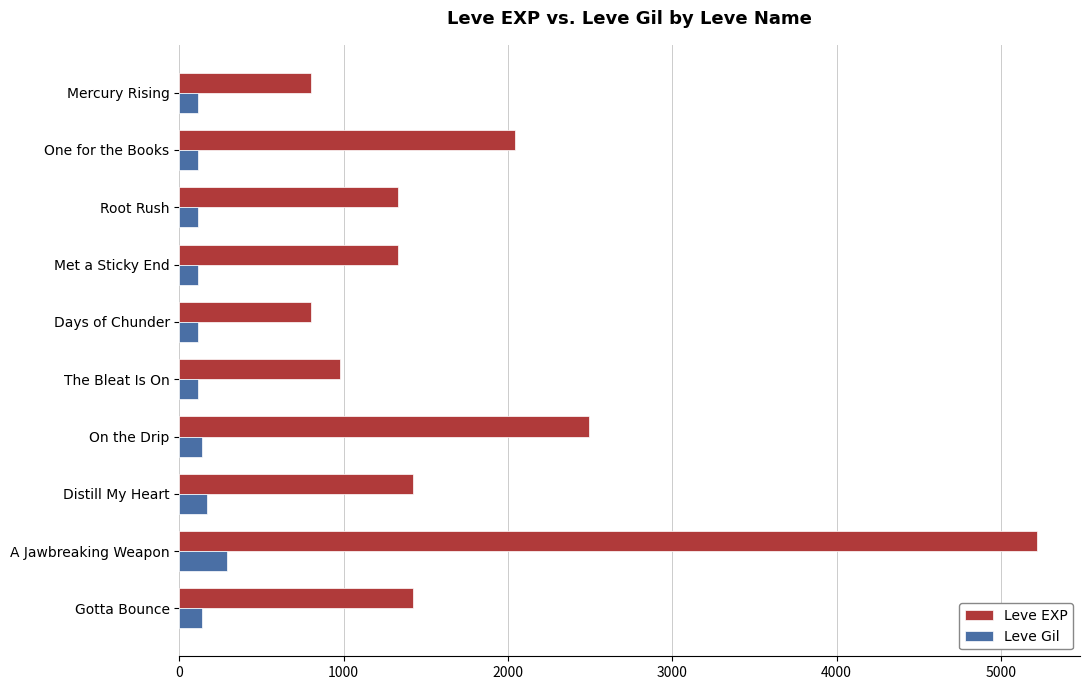

At which label is Leve EXP closest to 3010?

On the Drip